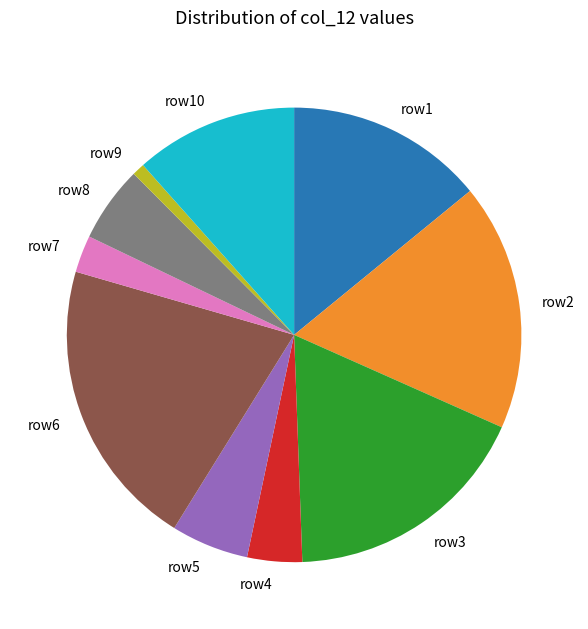

Is it true that row5 is 6% of the pie?

True